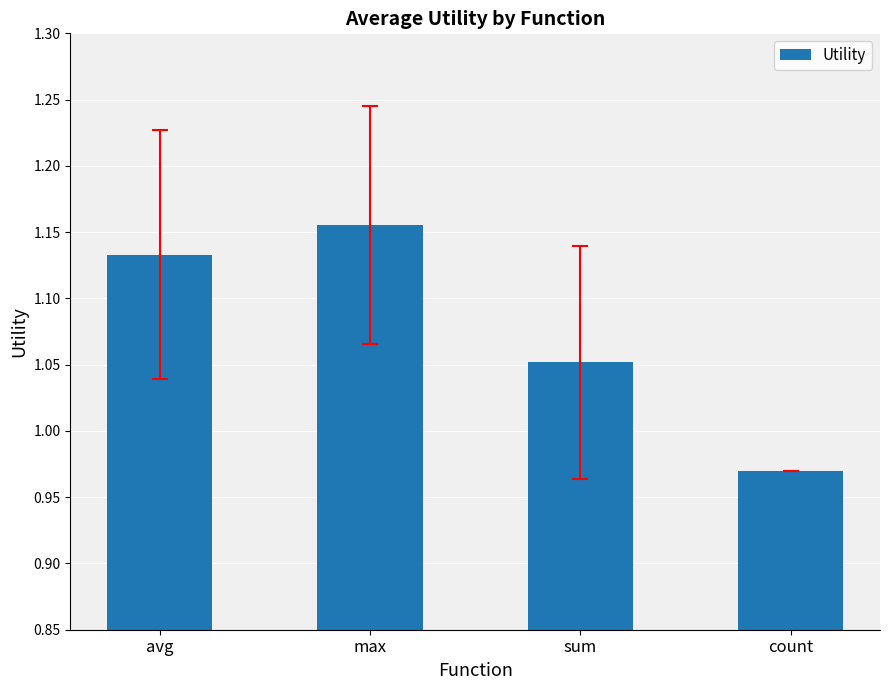

What is the sum of all values?

4.3